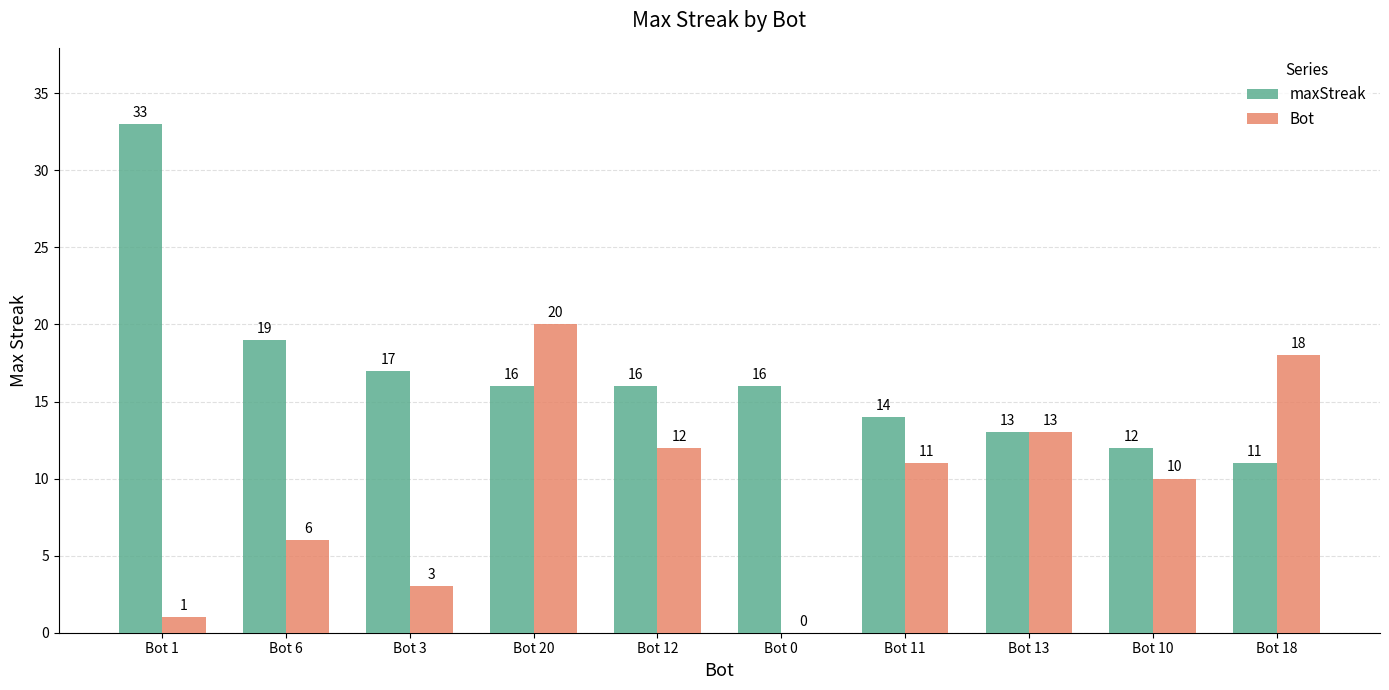

What is the total value across all series at Bot 1?

34